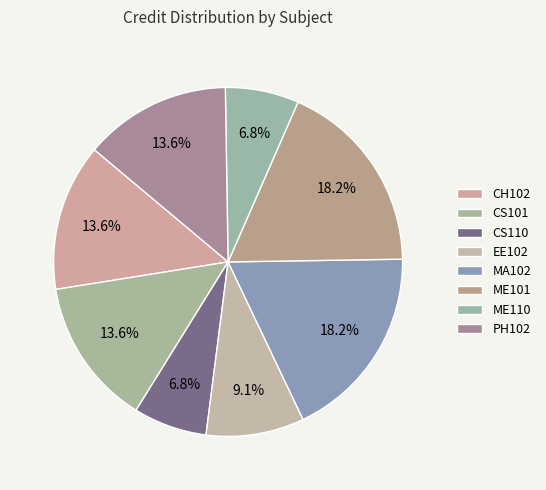

Count the number of slices in the pie.

8